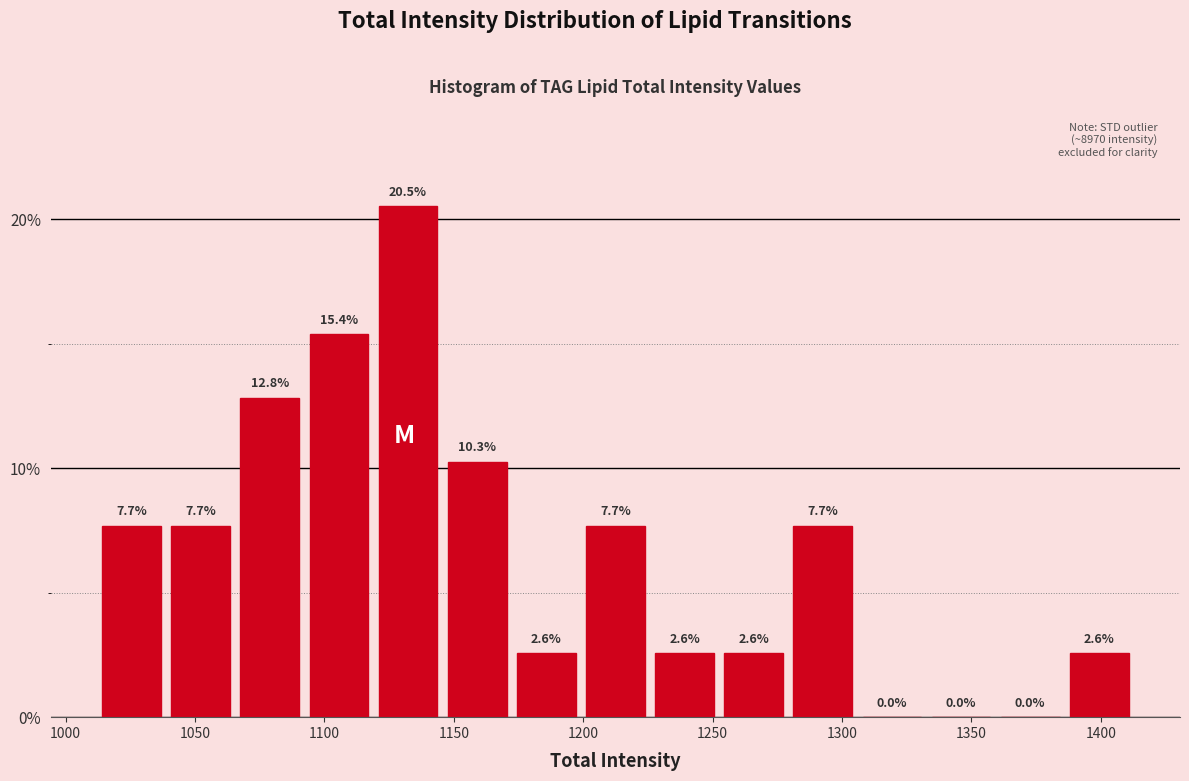

Reading left to right, transcribe this chart: for each bar, give the range it covers on the x-axis and its height. The bar edges are not printed on the chart, so give them approximately, as read against the axis.

1010 to 1040: 7.7
1040 to 1065: 7.7
1065 to 1090: 12.8
1090 to 1120: 15.4
1120 to 1145: 20.5
1145 to 1170: 10.3
1170 to 1200: 2.6
1200 to 1225: 7.7
1225 to 1255: 2.6
1255 to 1280: 2.6
1280 to 1305: 7.7
1305 to 1335: 0.0
1335 to 1360: 0.0
1360 to 1385: 0.0
1385 to 1415: 2.6